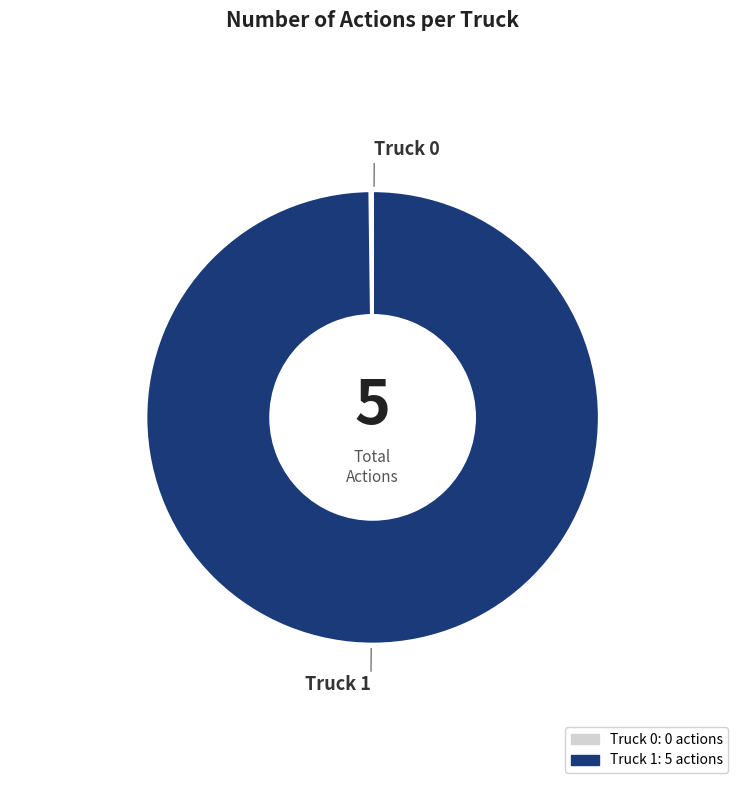

Is Truck 1 the majority of the pie?

Yes